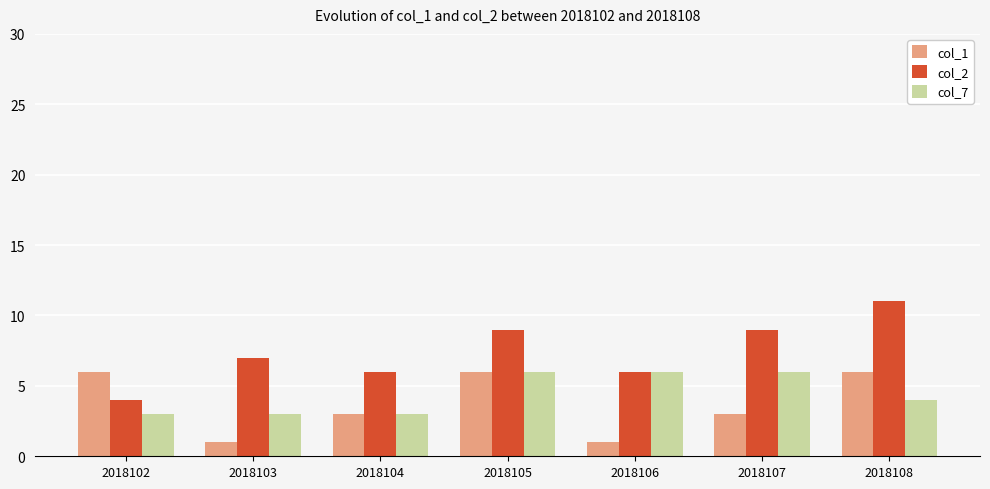

How many series are shown in this chart?

3